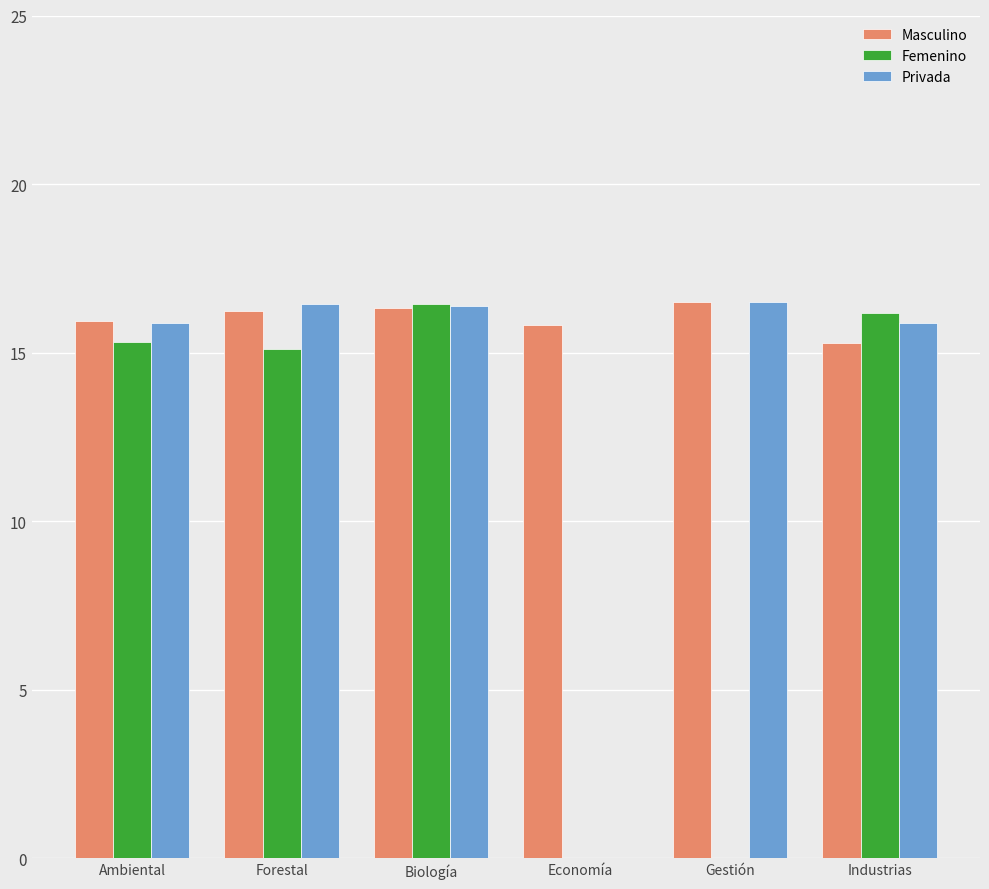

Is it true that Femenino equals 10.8 at Economía?

False